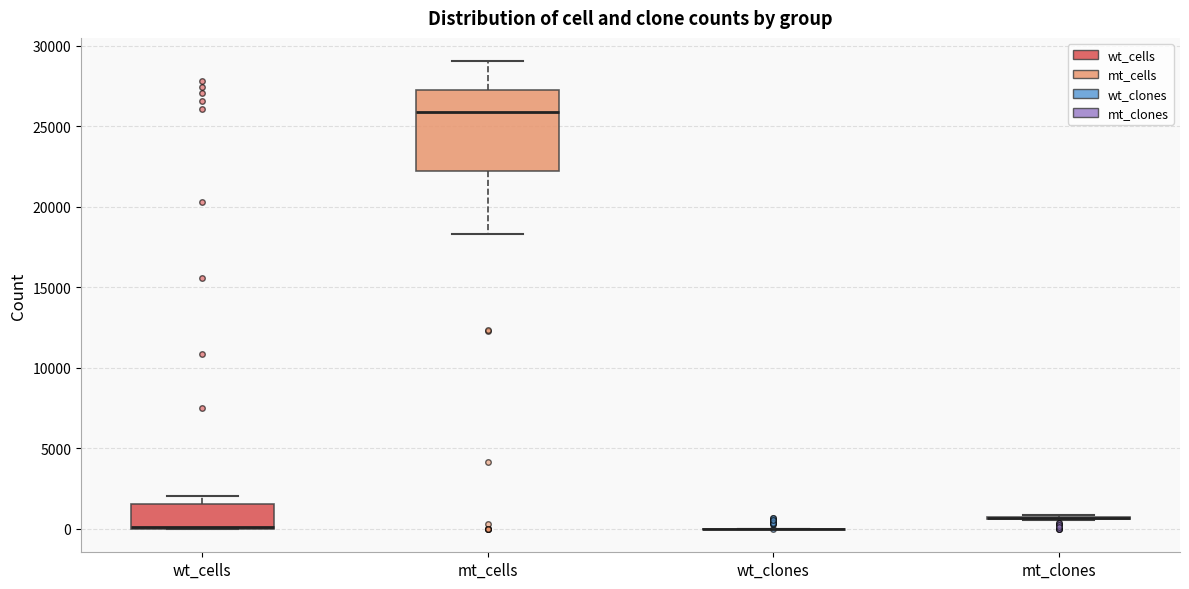

Reading left to right, read every box against the y-axis: the position of its median line, the range the box covers, and the ends of its whiskers. The values are not printed on the chart, so give them approximately, as read against the axis.

wt_cells: median 0 (drawn on the box's lower edge), box 0 to 1500, whiskers 0 to 2000
mt_cells: median 26000, box 22000 to 27000, whiskers 18500 to 29000
wt_clones: box collapsed to a line at 0, whiskers 0 to 0
mt_clones: box collapsed to a line at 500, whiskers 500 to 1000